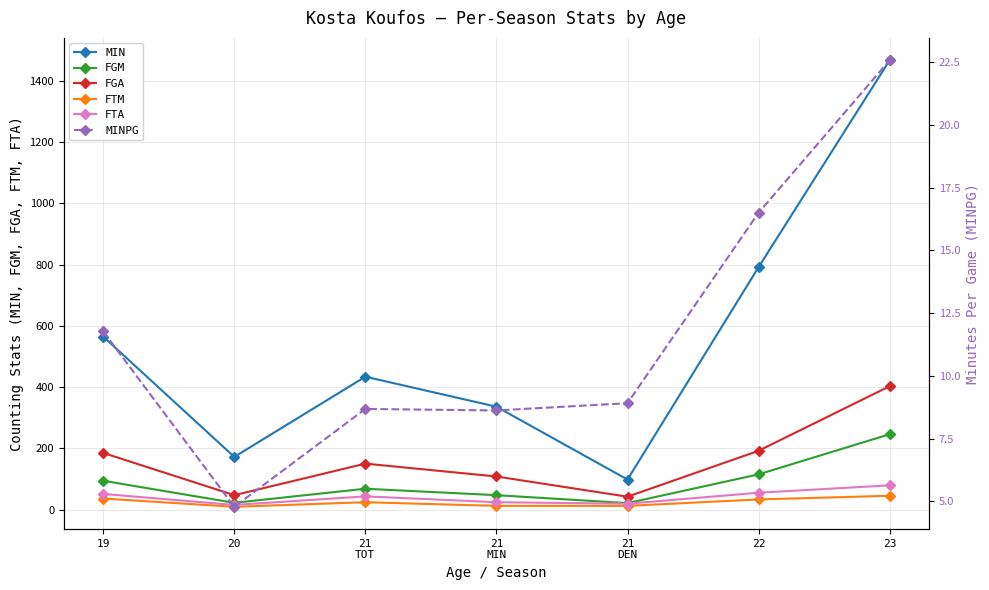

What is the spread (max minus min) of values at 21
DEN?

89.1